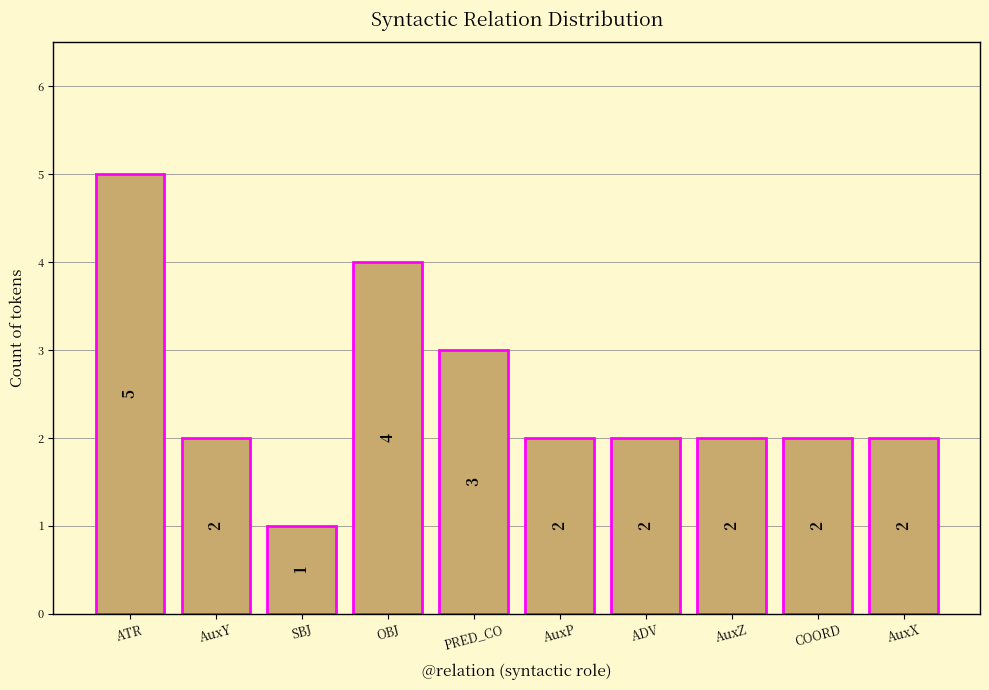

Count the values in the range 2 to 3.

7